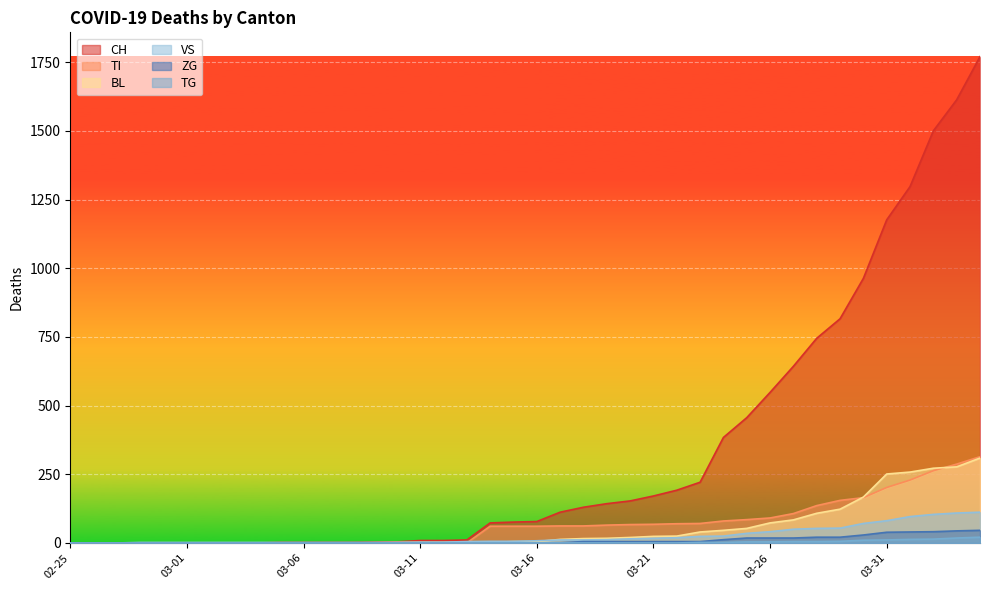

True or false: TI has more than 0 points higher than both neighbors.

False